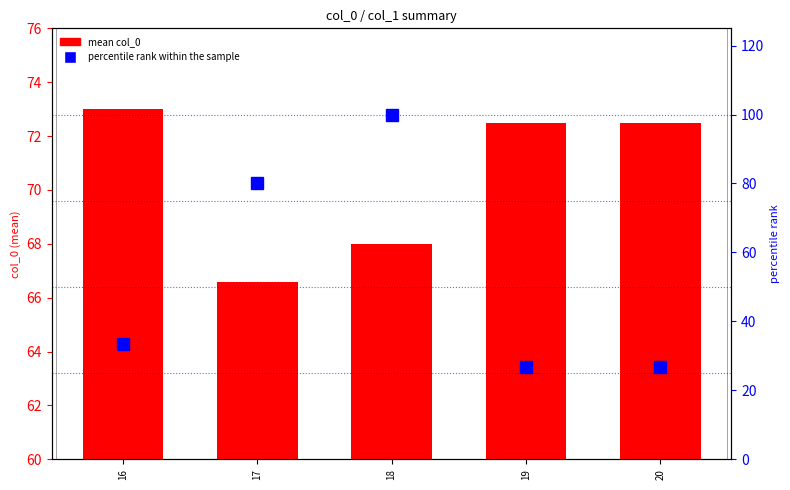

What is the spread (max minus min) of values at 20?

45.8